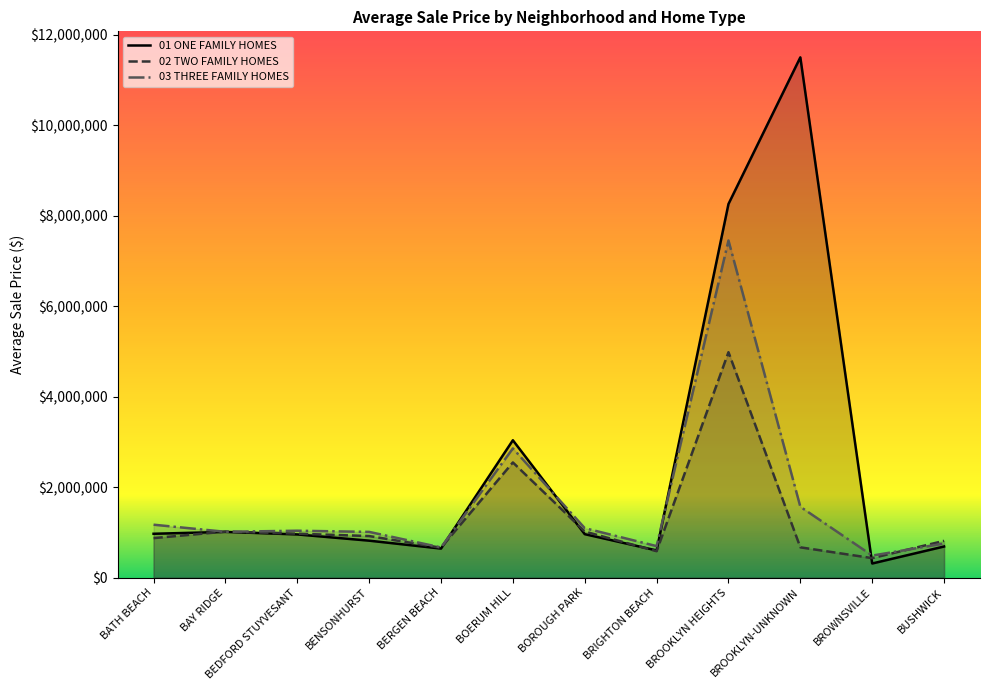

At which label is 02 TWO FAMILY HOMES closest to 2707371?

BOERUM HILL